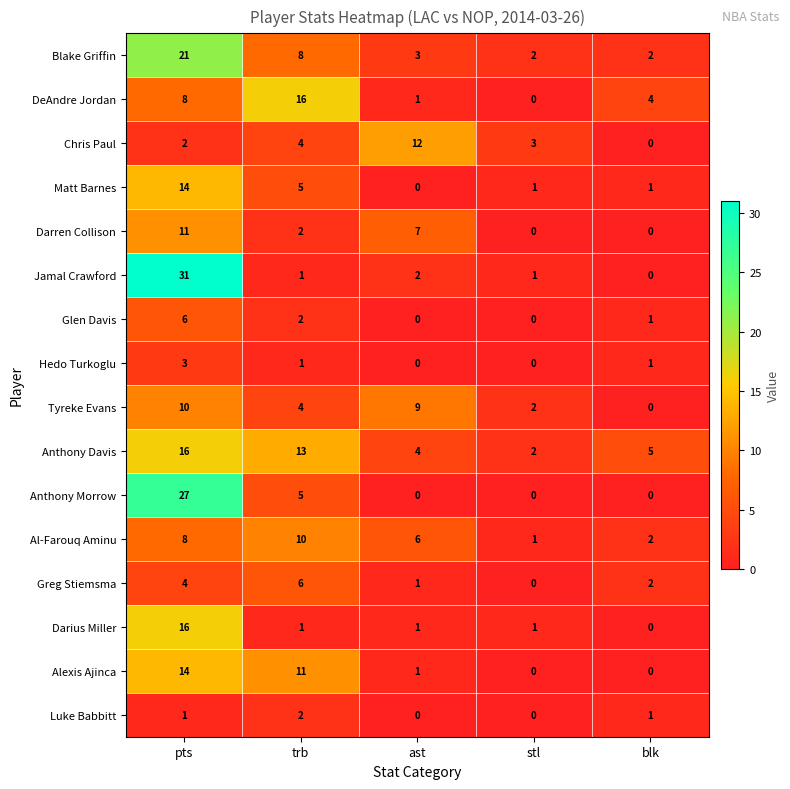

What is the total value across all series at ast?

47